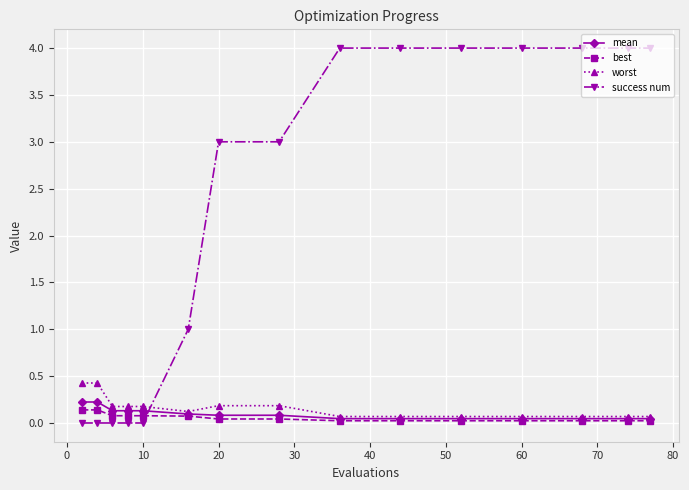

What is the value of the best point at the 2nd from the left?

0.1